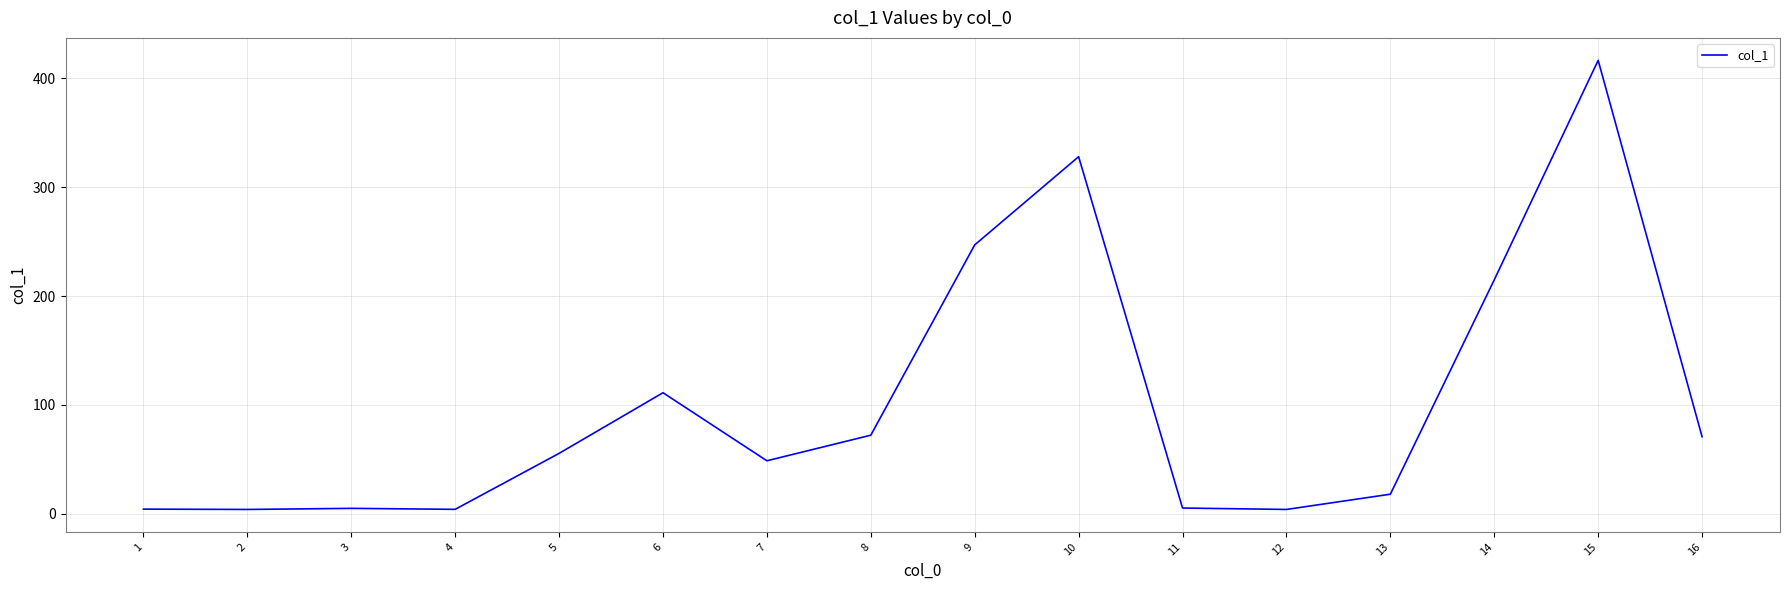

Read the value at 5.

55.5